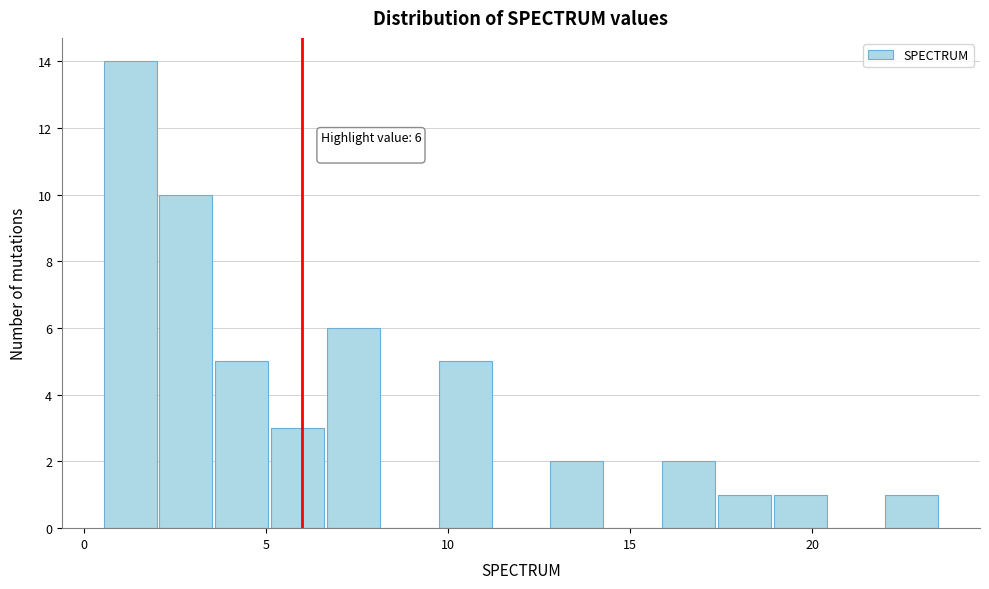

Read against the x-axis, roughly where is the centre of the tallest bar?

1.5